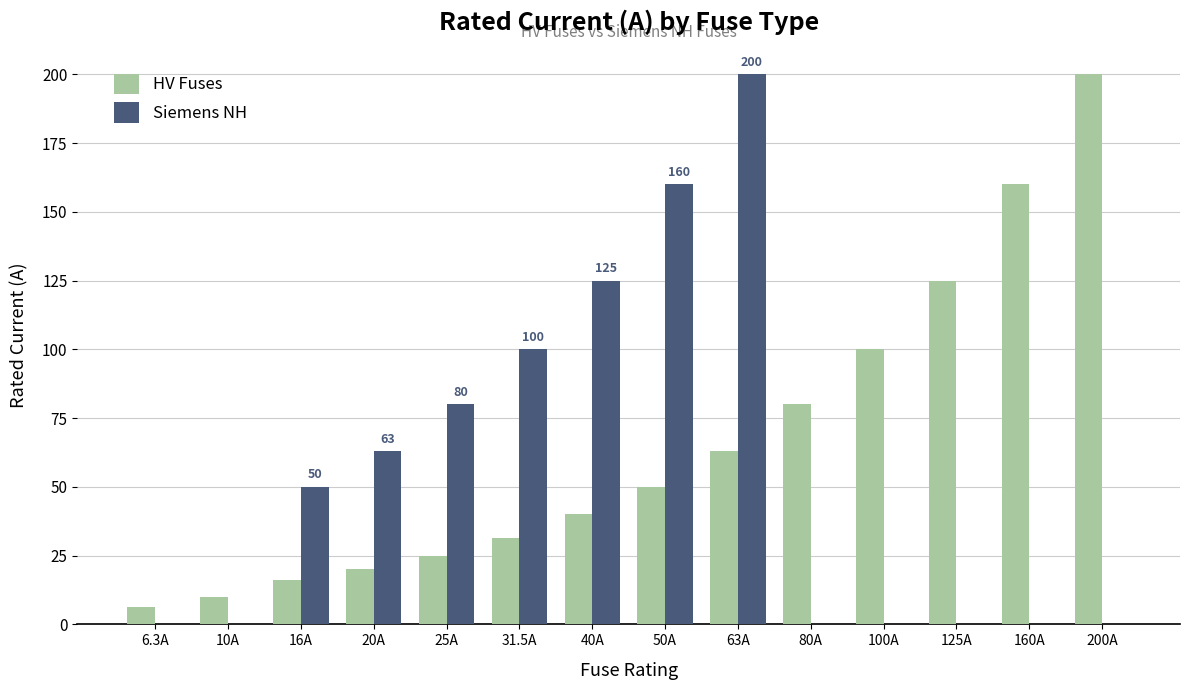

Reading left to right, what are all the values shown in this chart?

HV Fuses: 6.3	10.0	16.0	20.0	25.0	31.5	40.0	50.0	63.0	80.0	100.0	125.0	160.0	200.0
Siemens NH: 0.0	0.0	50.0	63.0	80.0	100.0	125.0	160.0	200.0	0.0	0.0	0.0	0.0	0.0